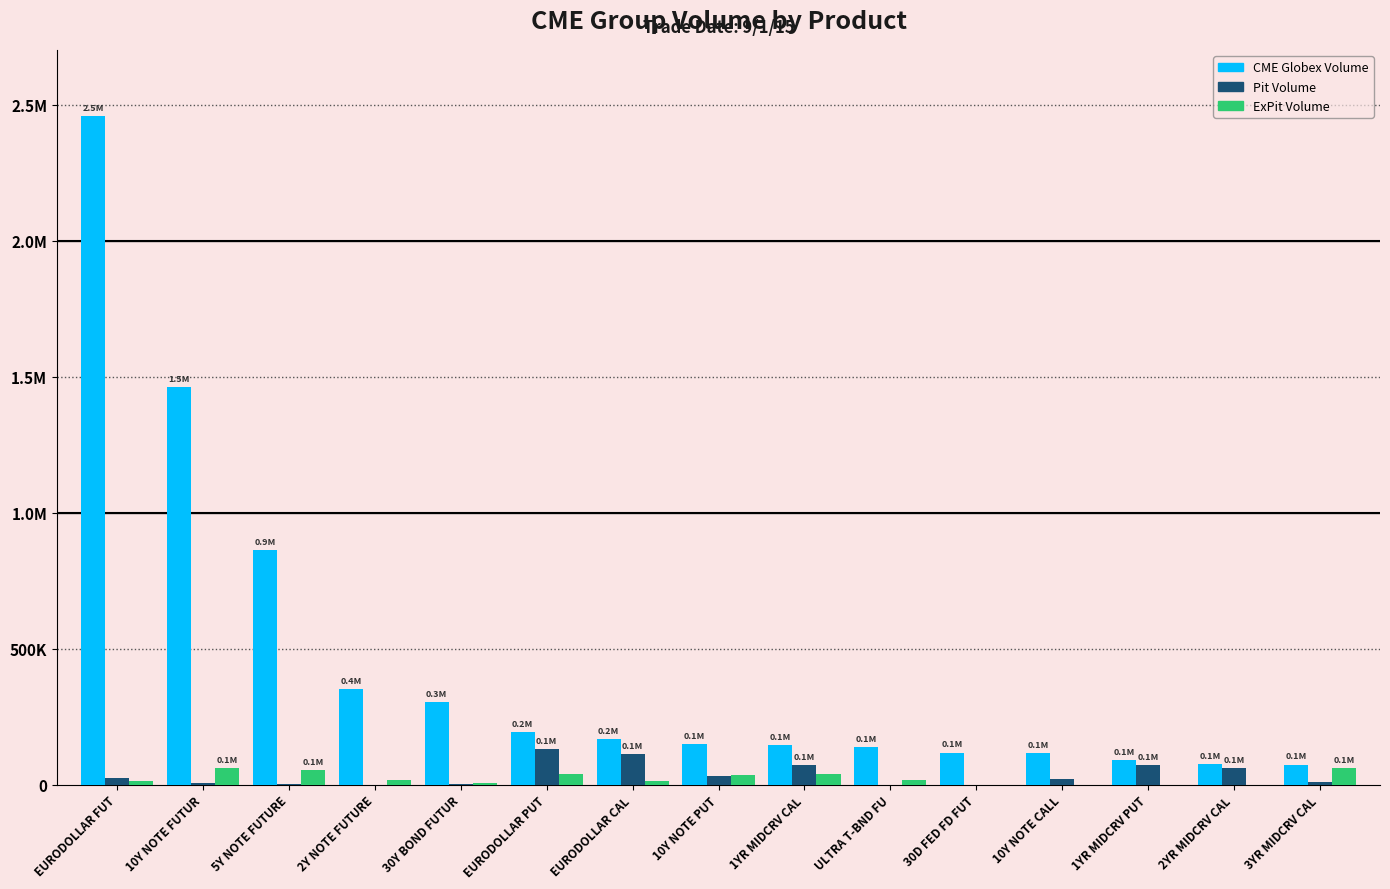

True or false: Pit Volume has a value of 33 at 5Y NOTE FUTURE.

False